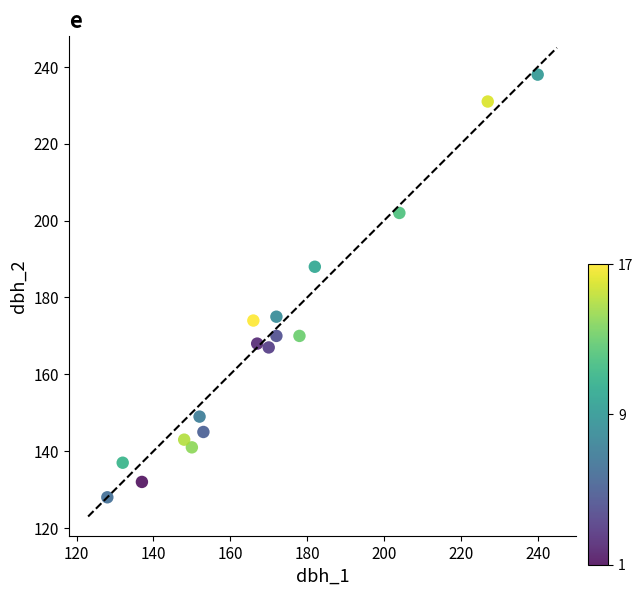

What Y value in the scatter plot is closest to 183?

188